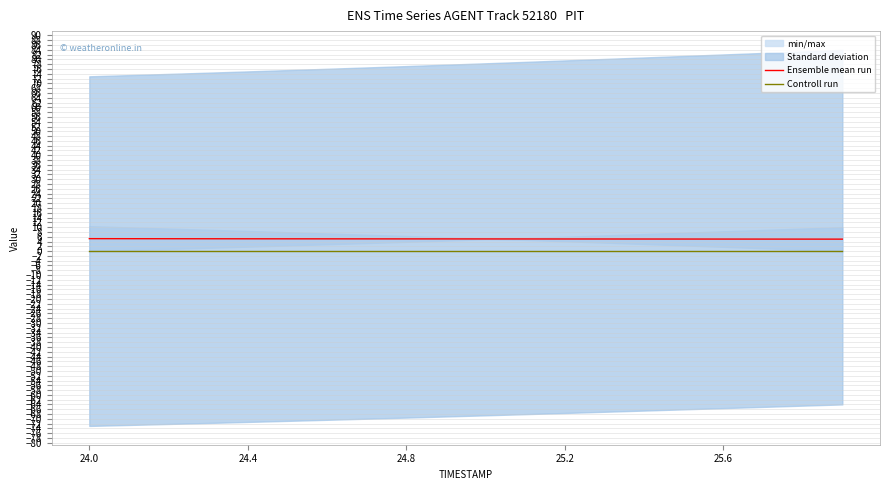

How many lines are shown in the chart?

2